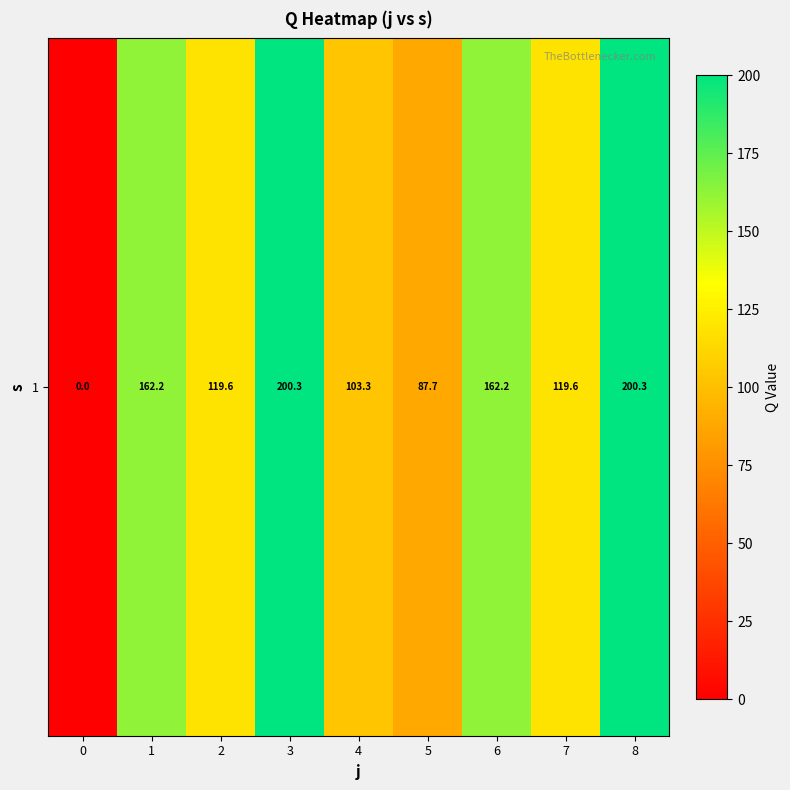

Rank the categories by value from highest to lowest.

3, 8, 6, 1, 7, 2, 4, 5, 0